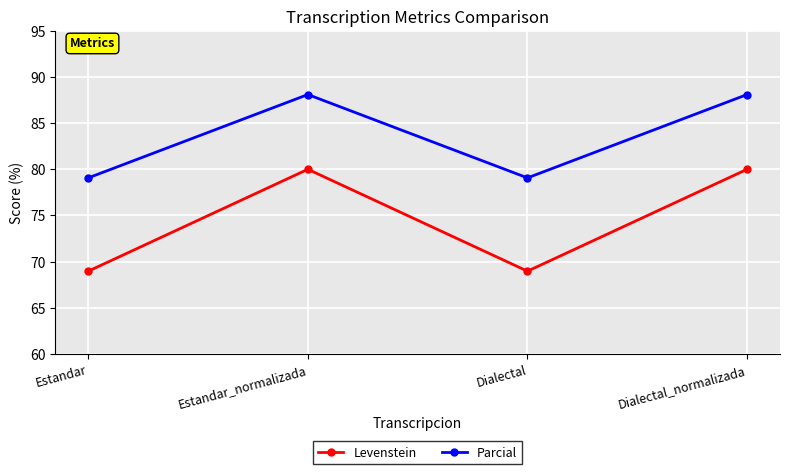

Which series has the largest range (max minus min)?

Levenstein